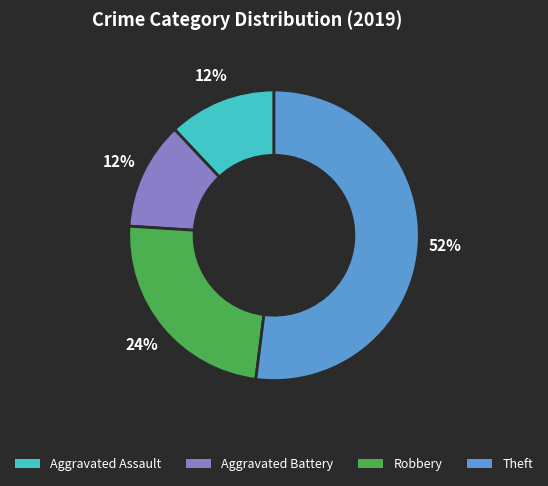

Which category has the biggest portion of the pie?

Theft